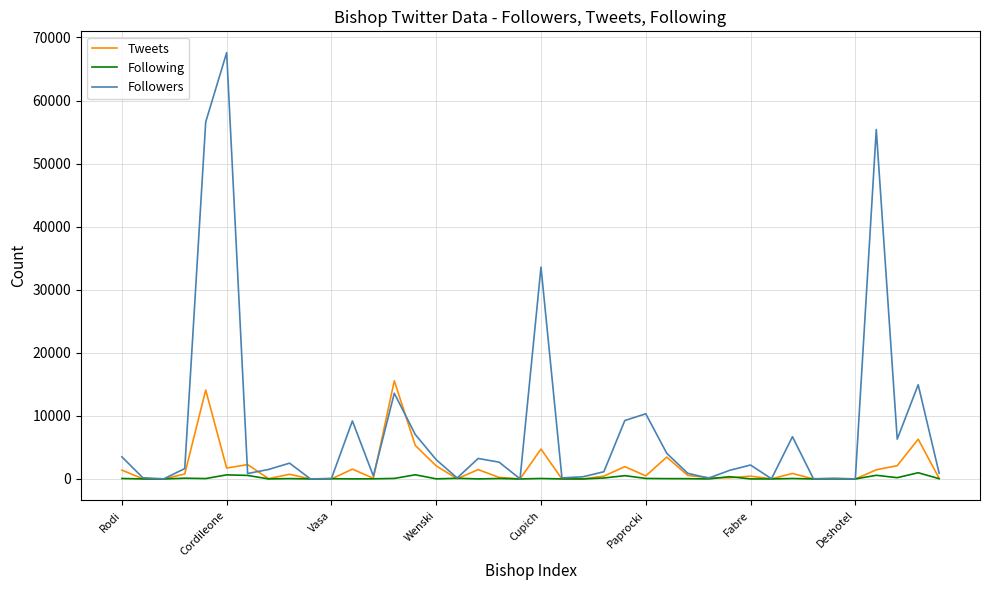

Which series has the widest spread of values?

Followers